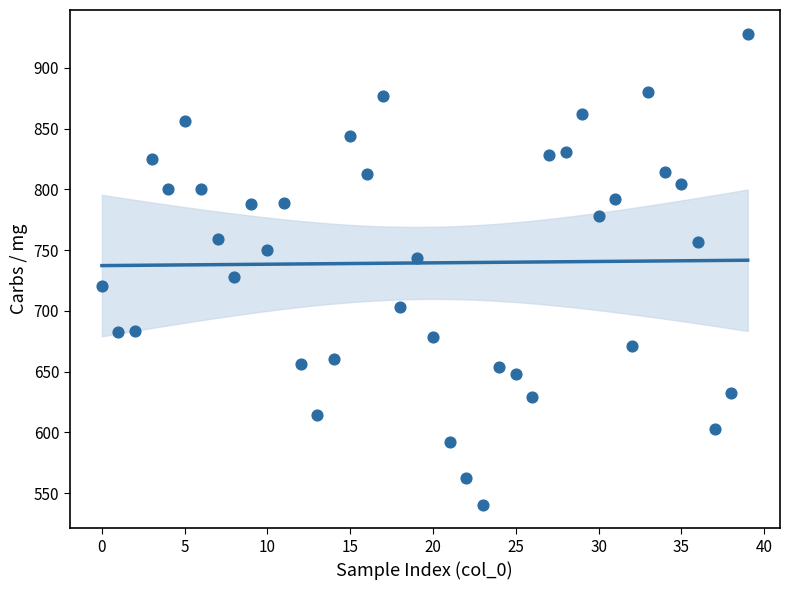

What is the range of Y values (max minus min)?

387.8